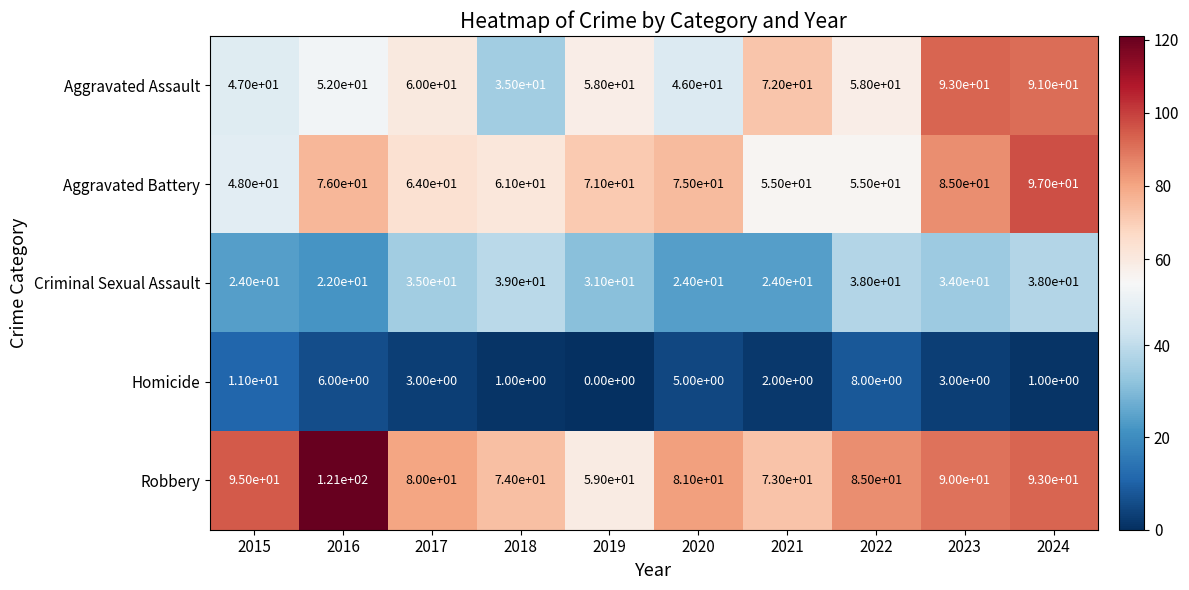

Where does the Aggravated Battery series first go above 71?

2016